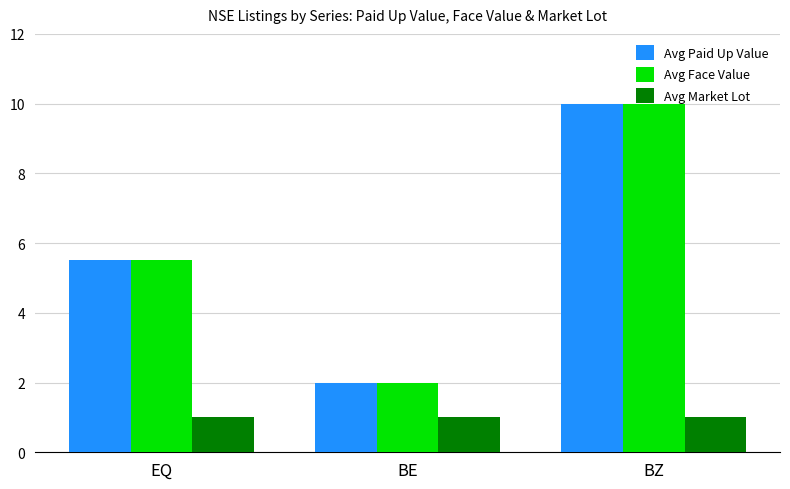

How many data points in Avg Face Value are above 5?

2